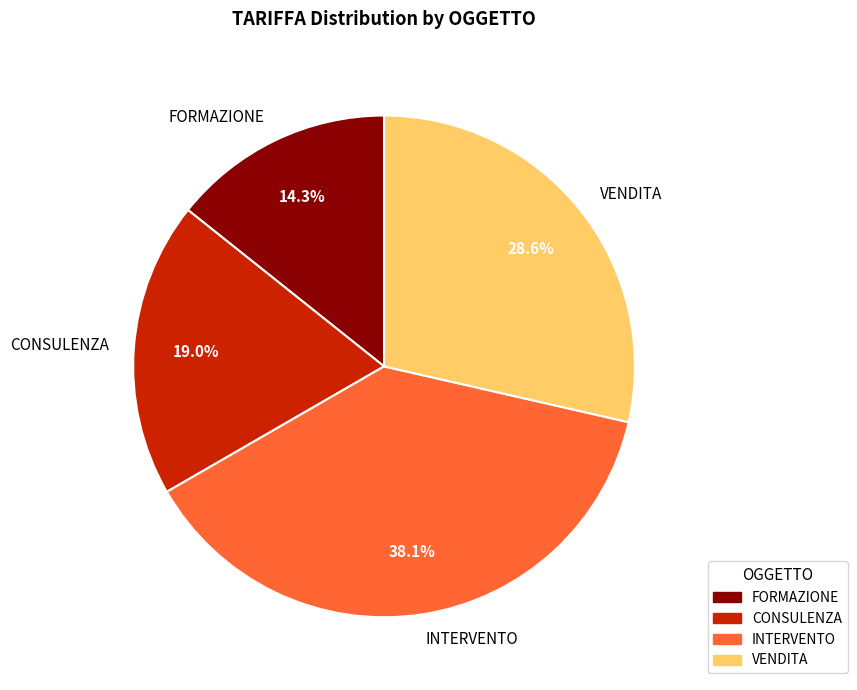

Count the number of slices in the pie.

4